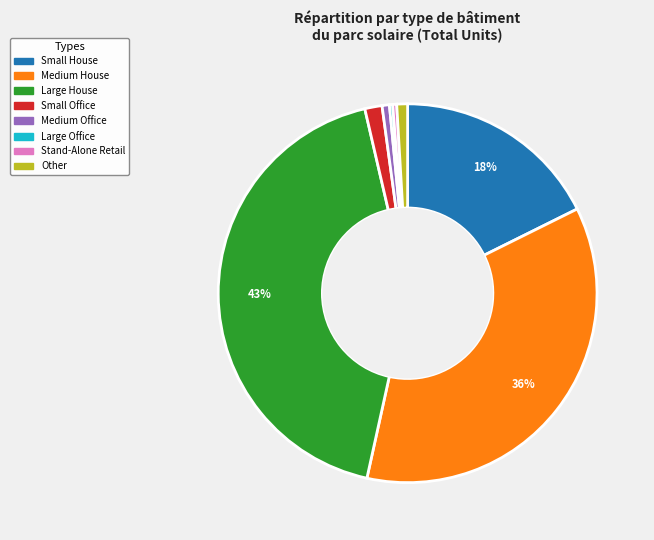

Is there any slice that represents more than half of the pie?

No